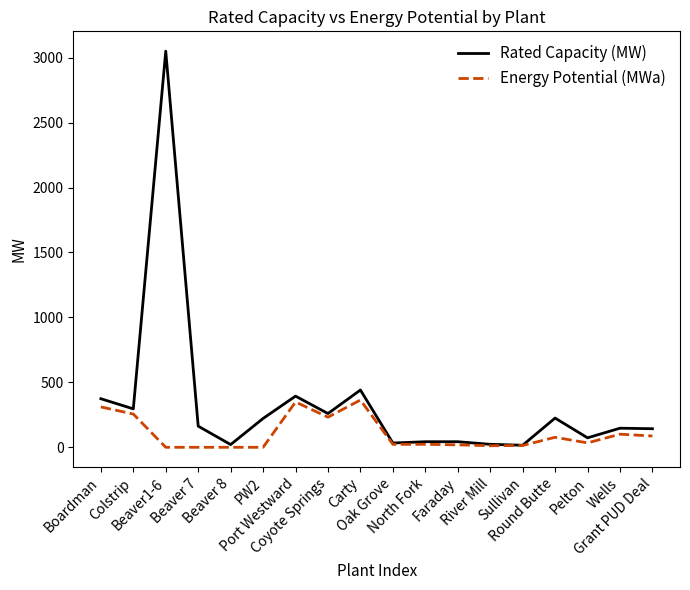

Which series has the largest range (max minus min)?

Rated Capacity (MW)